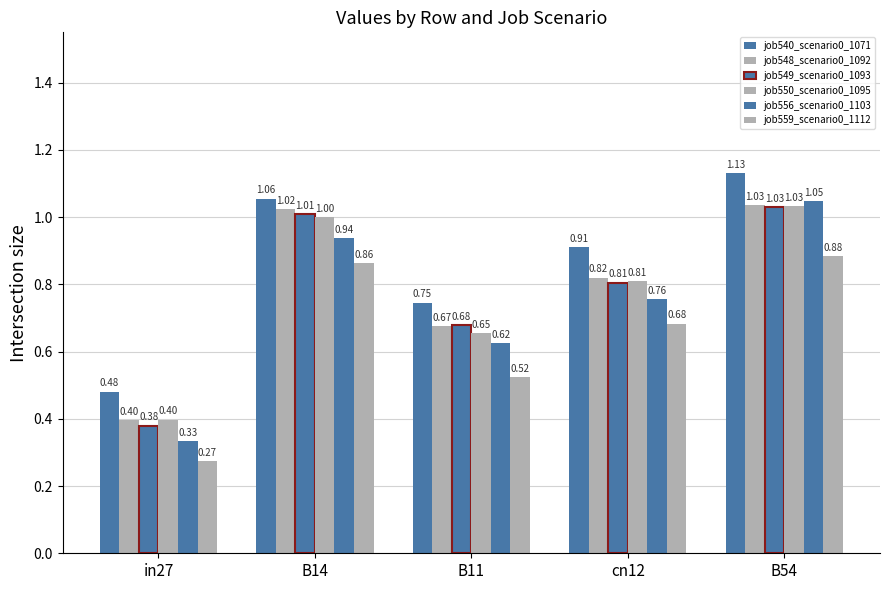

Count the number of categories in the chart.

5